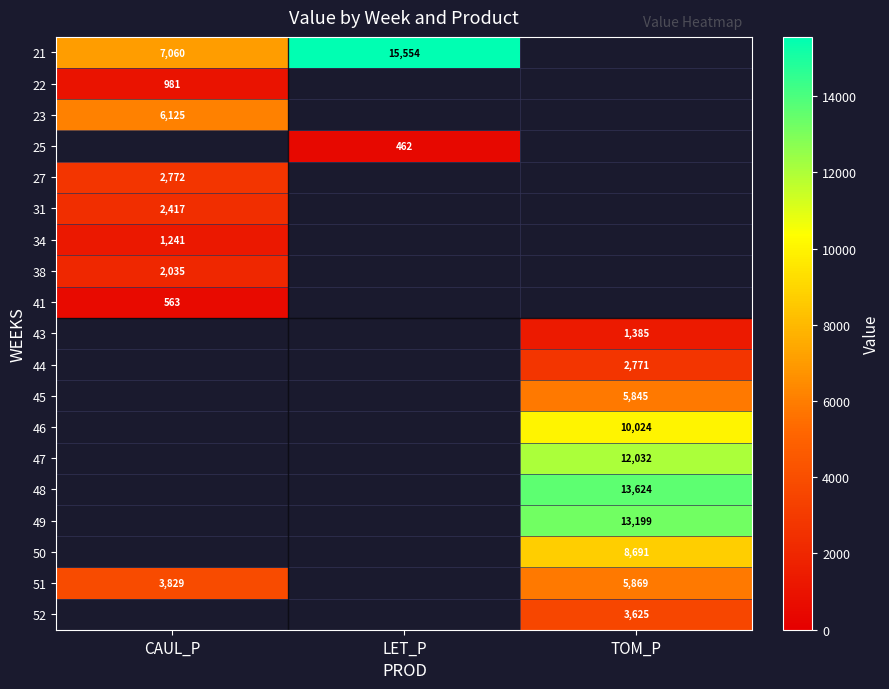

Which has a higher value, CAUL_P or LET_P?

LET_P